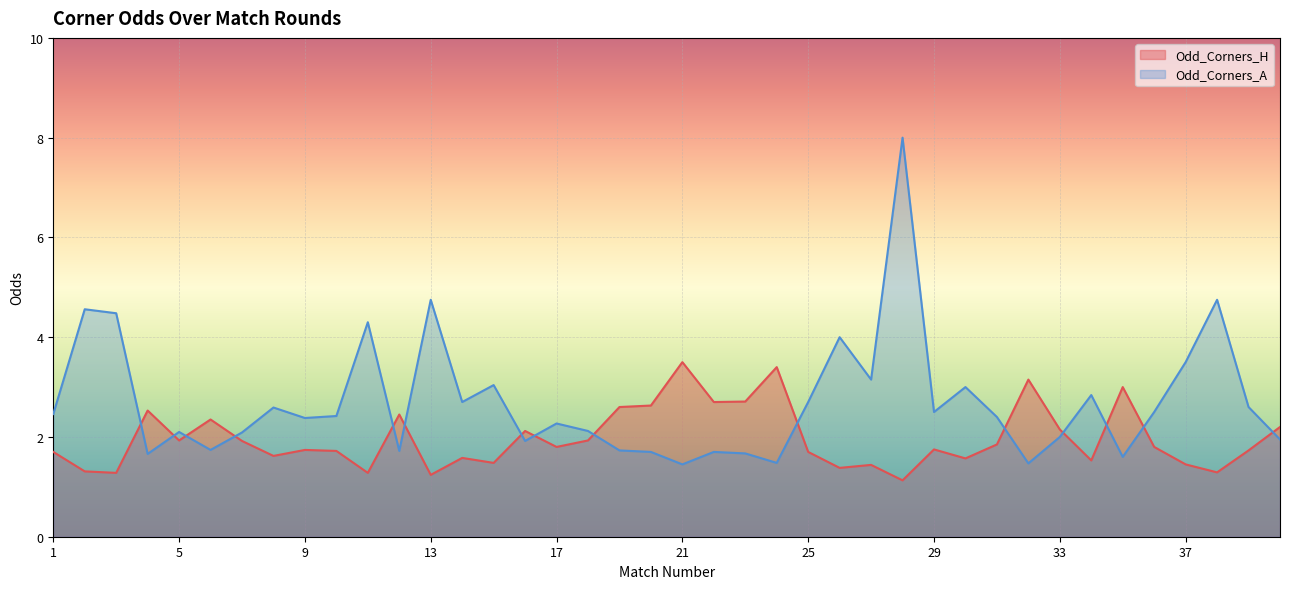

How many categories are shown in the chart?

40